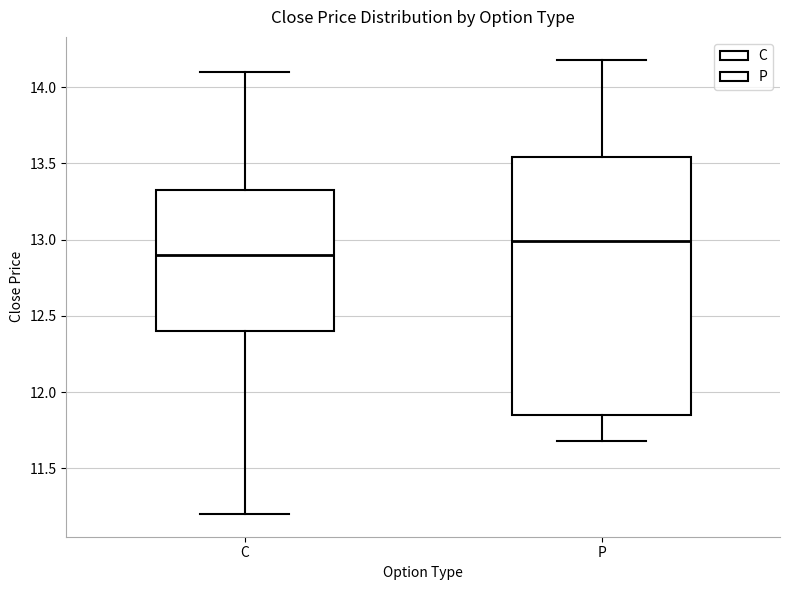

Which box's median line is the lowest?

C